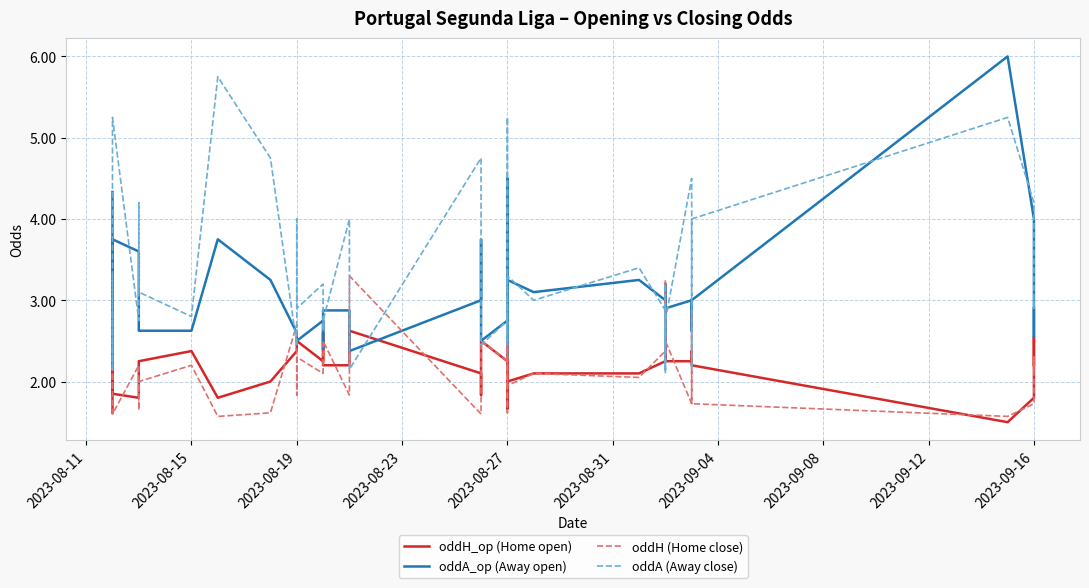

Reading left to right, list all the values displayed in this chart.

oddH_op (Home open): 1.6	2.7	1.9	1.8	1.8	2.1	2.2	2.4	1.8	2.0	2.4	2.4	2.5	2.2	2.6	2.2	2.2	2.6	2.1	1.8	2.5	2.2	2.1	1.7	2.7	2.0	2.1	2.1	2.2	2.6	2.2	2.4	2.2	2.2	2.4	2.2	1.5	1.8	2.5	2.2
oddA_op (Away open): 4.3	2.3	3.8	3.6	3.6	3.1	2.6	2.6	3.8	3.2	2.6	2.6	2.5	2.8	2.4	2.9	2.9	2.4	3.0	3.8	2.5	2.8	3.0	4.5	2.3	3.2	3.1	3.2	3.0	2.5	3.2	2.7	2.9	3.0	2.6	3.0	6.0	4.0	2.5	2.9
oddH (Home close): 1.9	2.9	1.6	2.2	1.6	1.9	2.0	2.2	1.6	1.6	2.7	1.8	2.3	2.1	2.4	2.5	1.8	3.3	1.6	1.8	2.5	2.2	2.5	1.6	2.5	1.9	2.1	2.0	2.4	3.2	2.3	2.9	2.5	1.7	2.9	1.7	1.6	1.7	2.3	2.1
oddA (Away close): 3.3	2.1	5.2	2.8	4.2	3.4	3.1	2.8	5.8	4.8	2.5	4.0	2.9	3.2	2.6	2.8	4.0	2.1	4.8	3.8	2.5	2.8	2.5	5.2	2.5	3.3	3.0	3.4	2.9	2.1	3.2	2.1	2.8	4.5	2.1	4.0	5.2	4.2	2.9	3.0